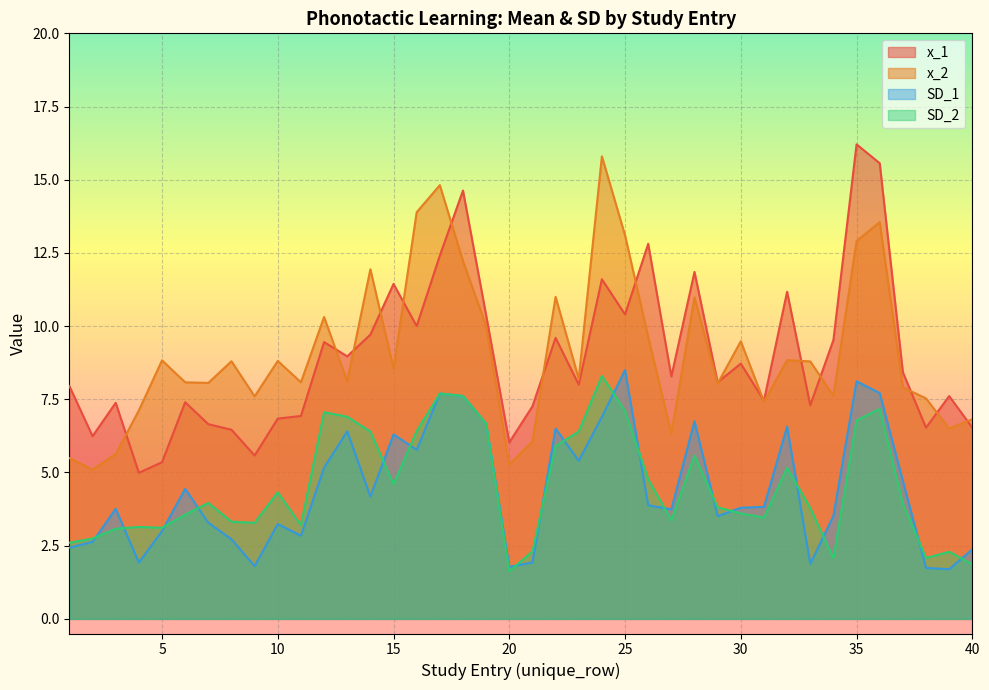

Which series has the largest total across all categories?

x_2